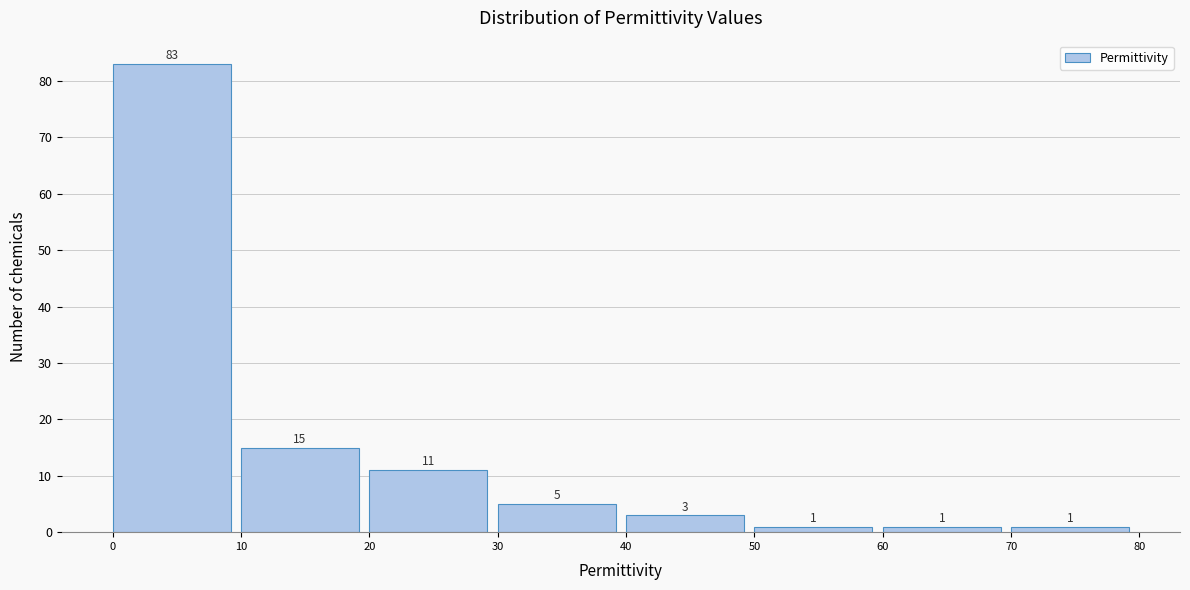

Which range on the x-axis has the tallest bar?

0 to 10